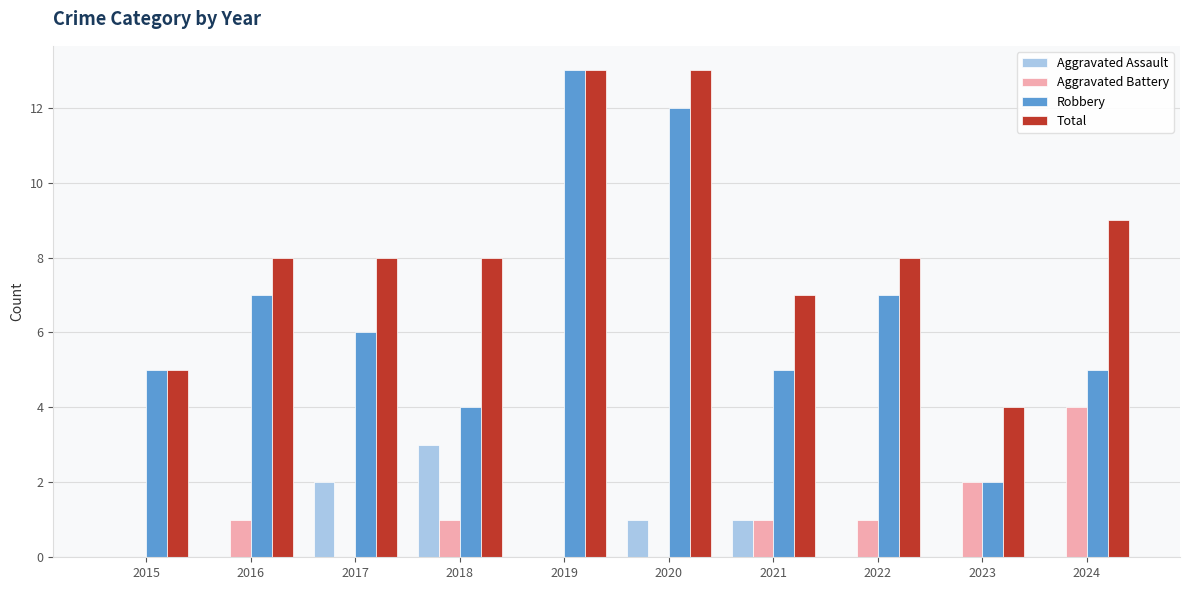

Reading left to right, list all the values displayed in this chart.

Aggravated Assault: 2015=0	2016=0	2017=2	2018=3	2019=0	2020=1	2021=1	2022=0	2023=0	2024=0
Aggravated Battery: 2015=0	2016=1	2017=0	2018=1	2019=0	2020=0	2021=1	2022=1	2023=2	2024=4
Robbery: 2015=5	2016=7	2017=6	2018=4	2019=13	2020=12	2021=5	2022=7	2023=2	2024=5
Total: 2015=5	2016=8	2017=8	2018=8	2019=13	2020=13	2021=7	2022=8	2023=4	2024=9